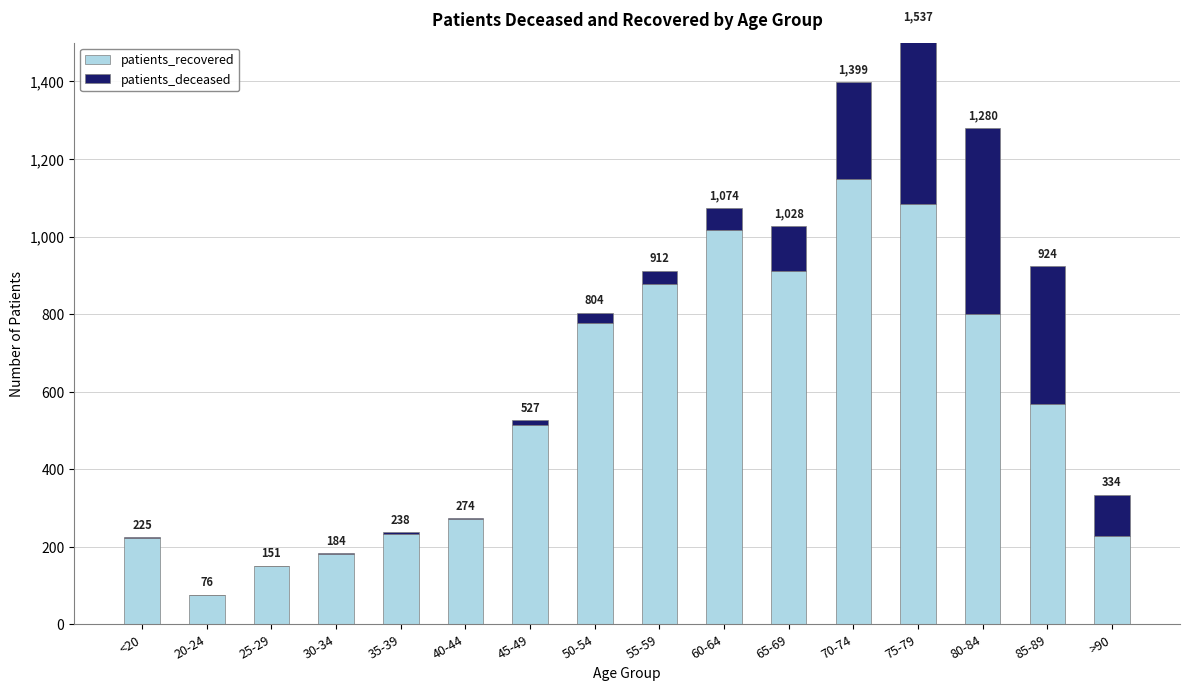

How many positive values does the patients_deceased series have?

14